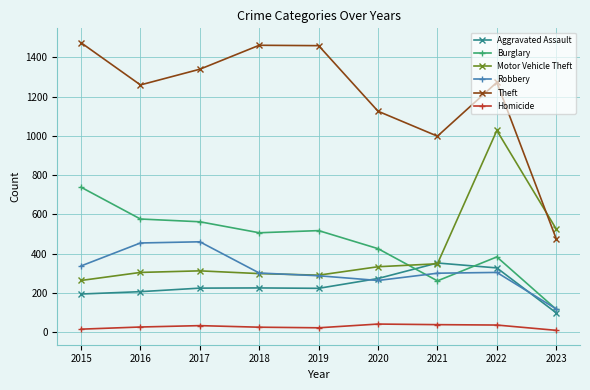

What is the approximate value of Aggravated Assault at 2019, to the nearest 50?

200